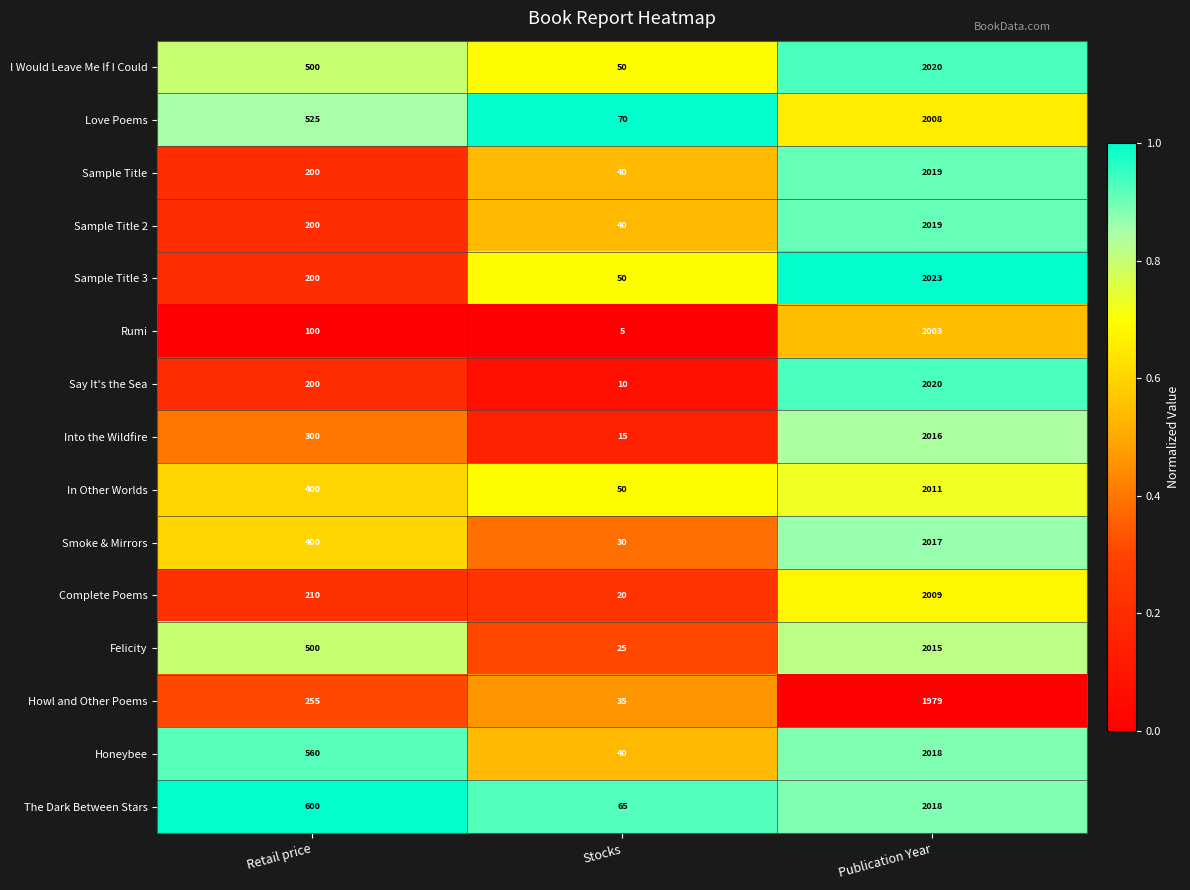

Rank the categories by Love Poems value from highest to lowest.

Publication Year, Retail price, Stocks